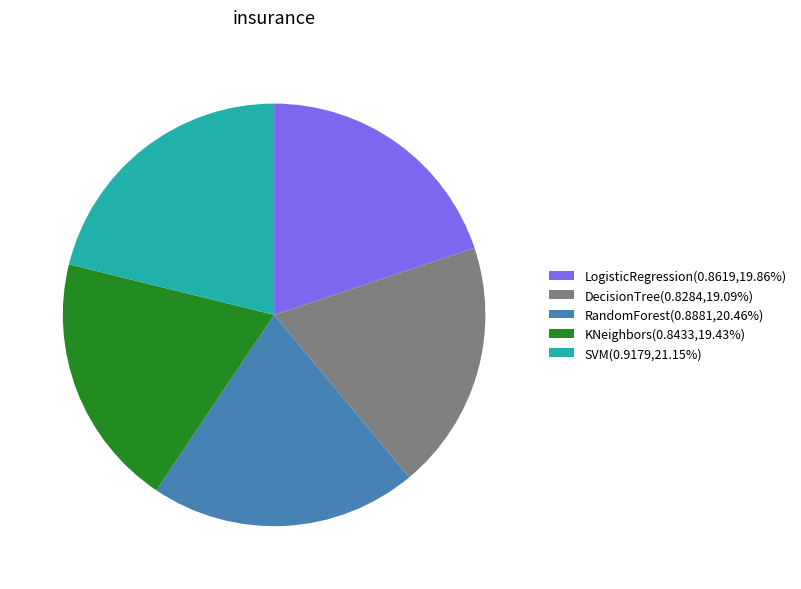

How many segments does this pie chart have?

5